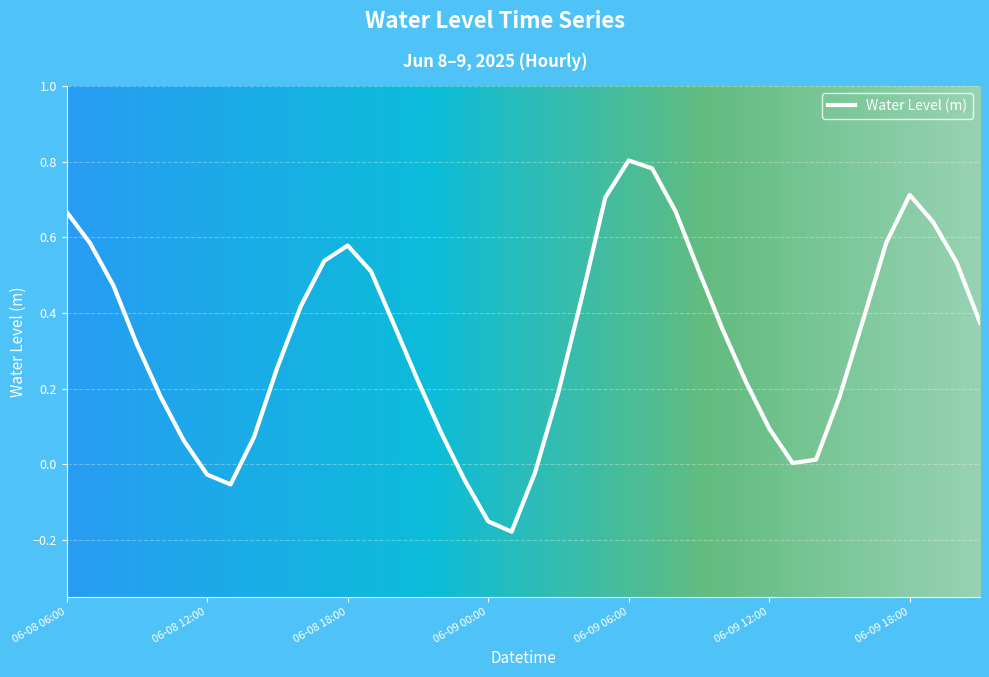

What is the difference between the maximum and minimum values?

1.0